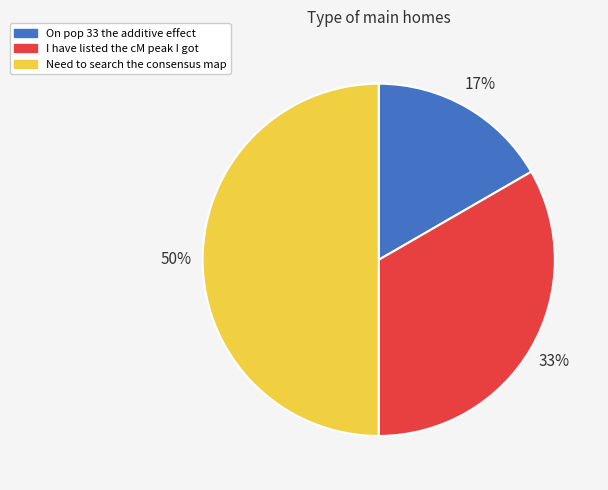

Rank the categories by value from lowest to highest.

On pop 33 the additive effect, I have listed the cM peak I got, Need to search the consensus map